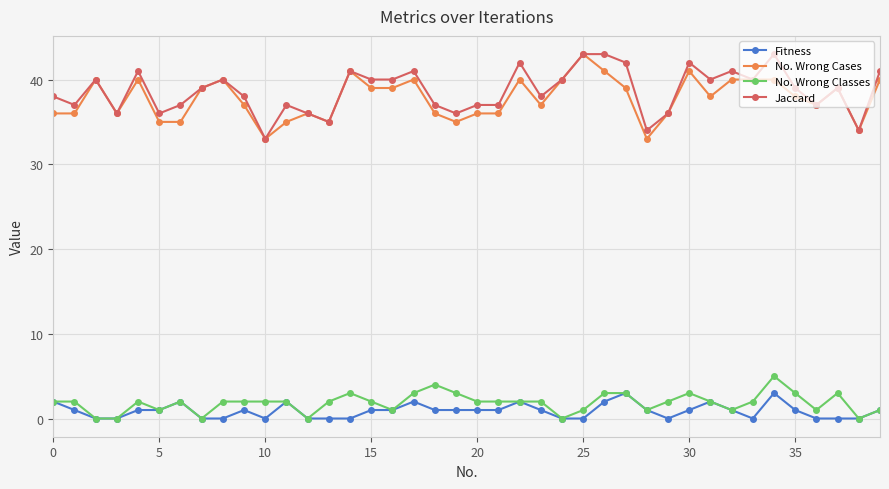

What is the highest value of the No. Wrong Cases series?

43